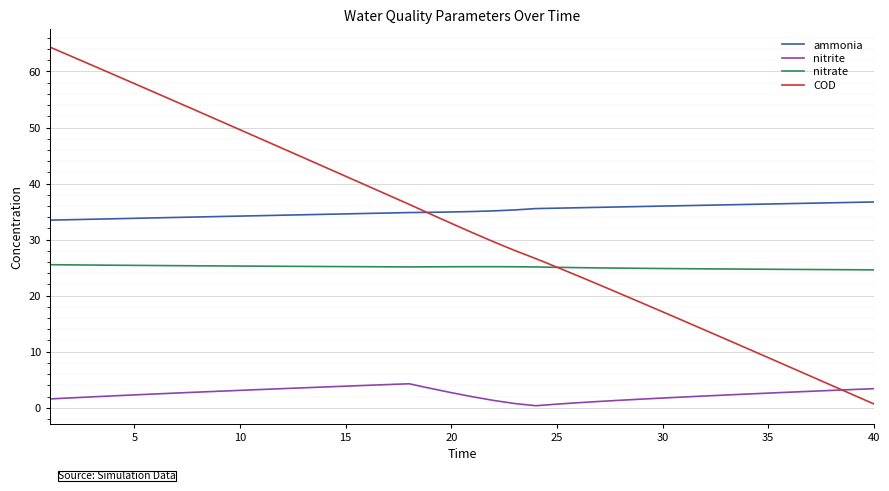

Which series has the largest range (max minus min)?

COD